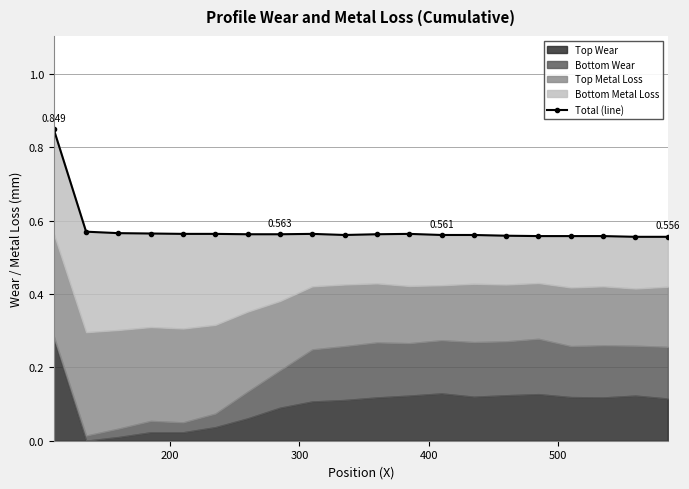

What position from the left is 200?

2